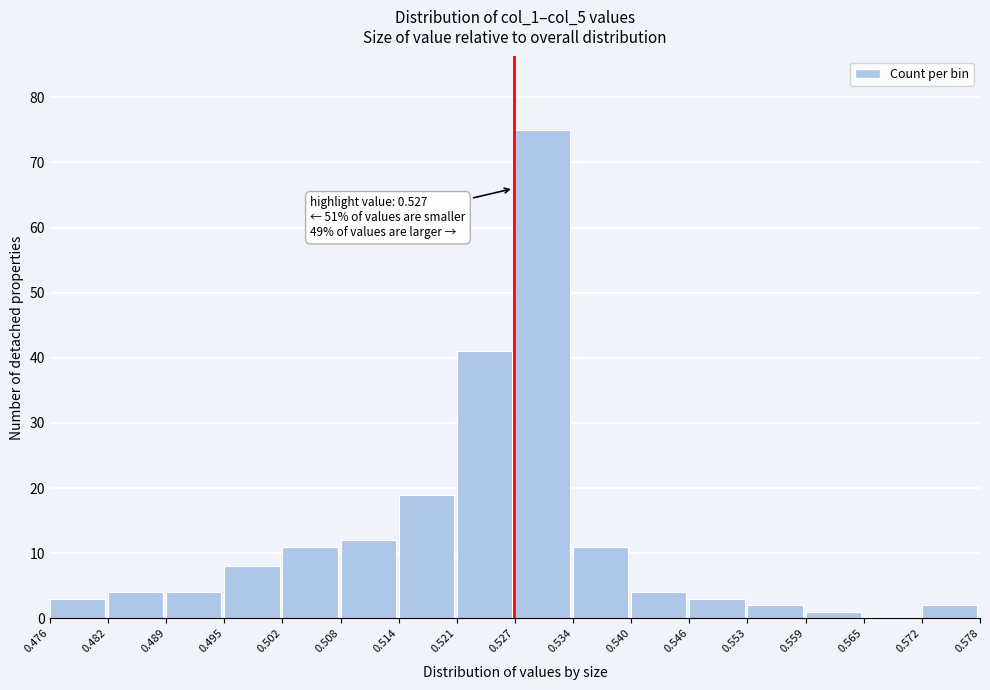

Which range on the x-axis has the tallest bar?

0.527 to 0.534